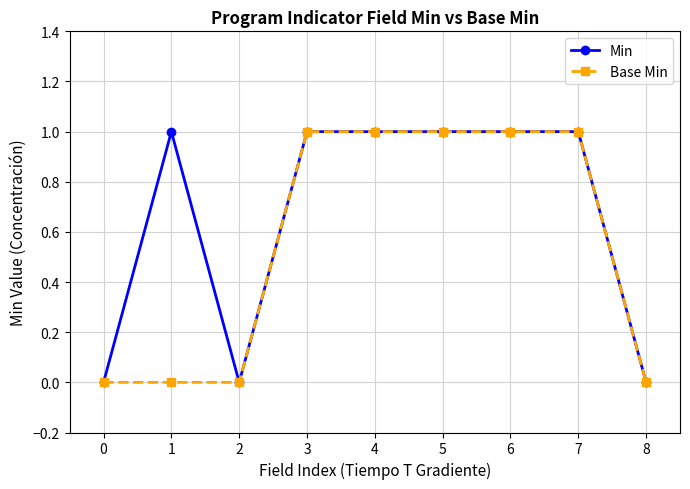

How many distinct data groups are displayed?

2